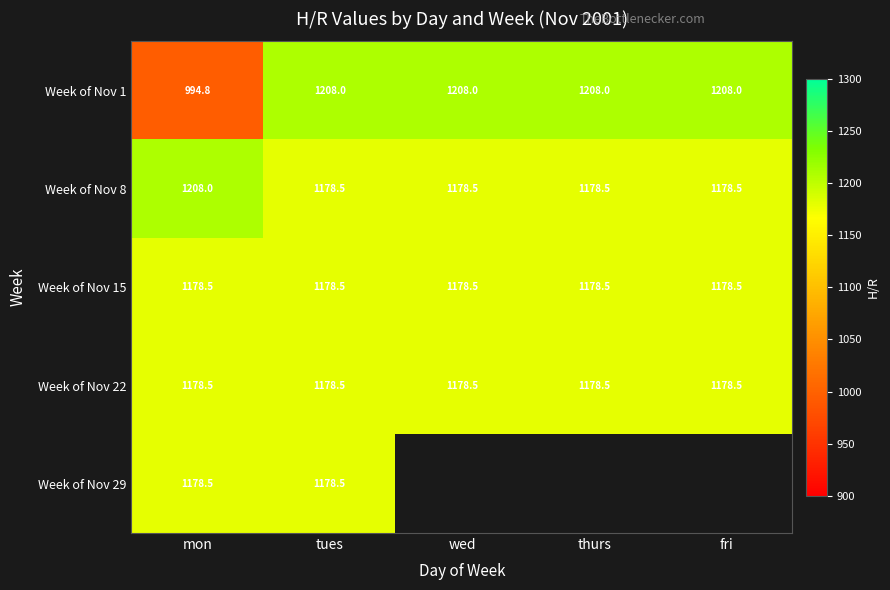

At which category is the sum across all series the highest?

tues